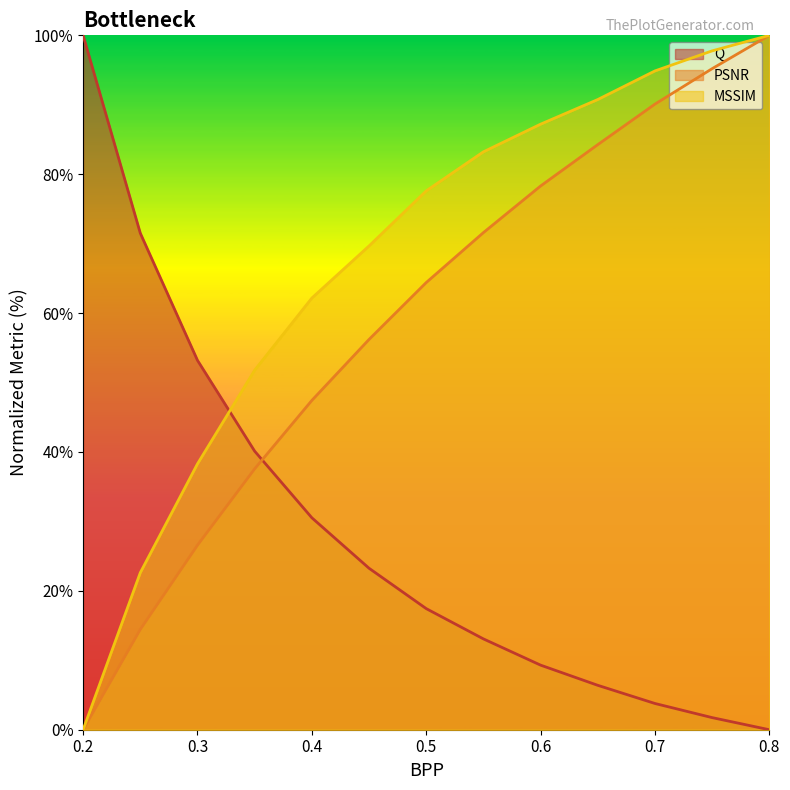

What is the difference between the highest and lowest values at 0.45?

46.4